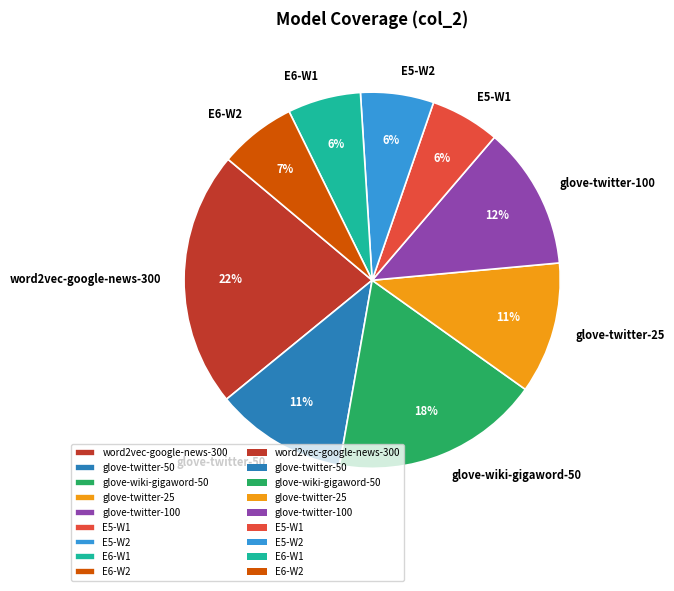

To the nearest percent, what is the difference between the largest and smallest slice percentages?

16%